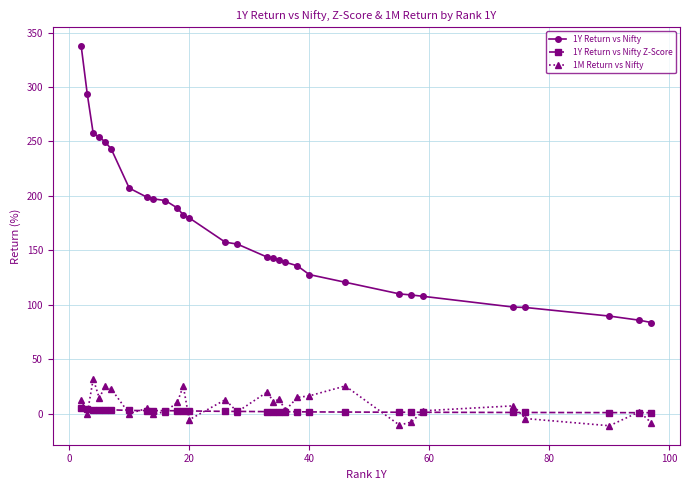

True or false: 1Y Return vs Nifty and 1M Return vs Nifty cross at least once.

False